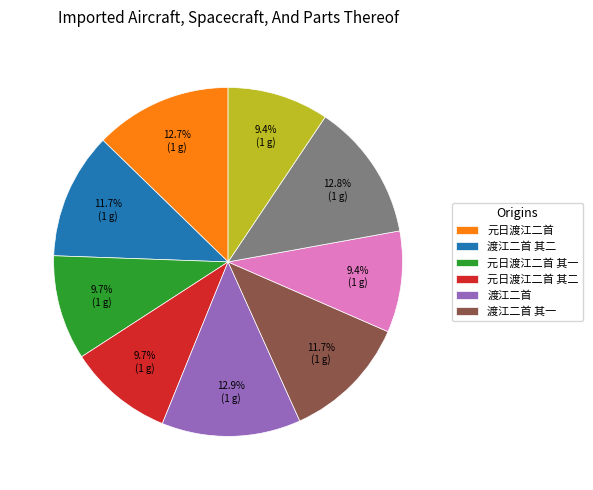

Is there any slice that represents more than half of the pie?

No